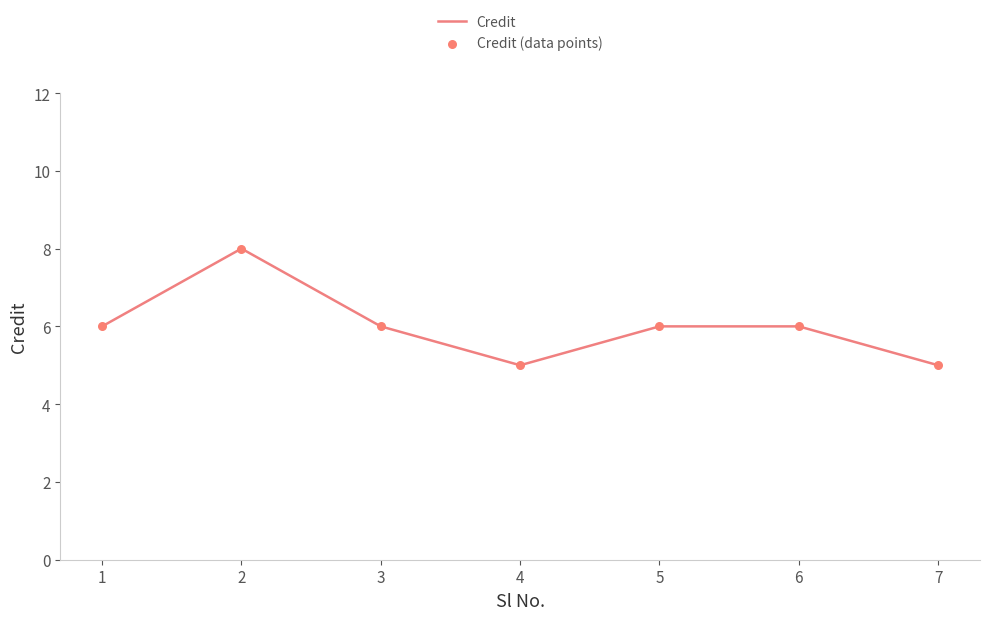

Approximately how many times larger is the value at 7 compared to 4?

1.0